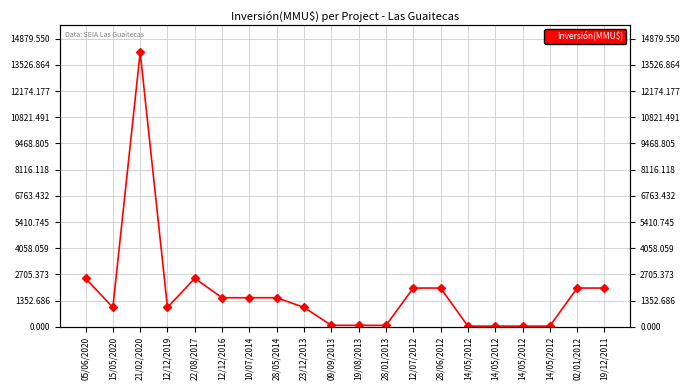

What is the change in value from 21/02/2020 to 12/07/2012?

-12171